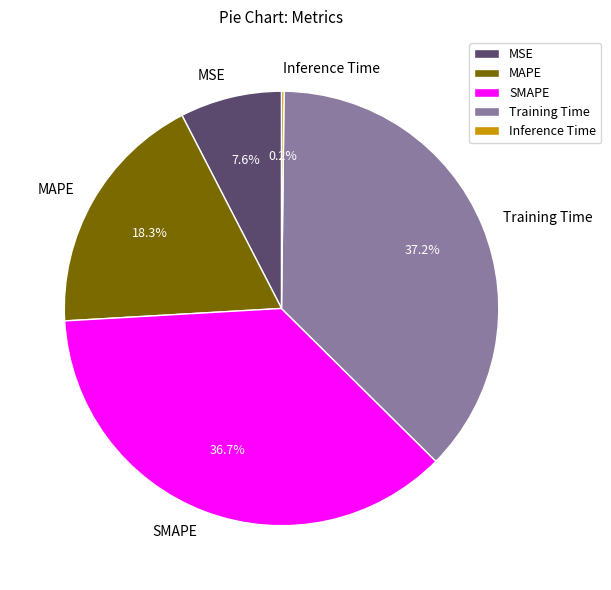

What is the total percentage of MSE and Training Time?

44.8%